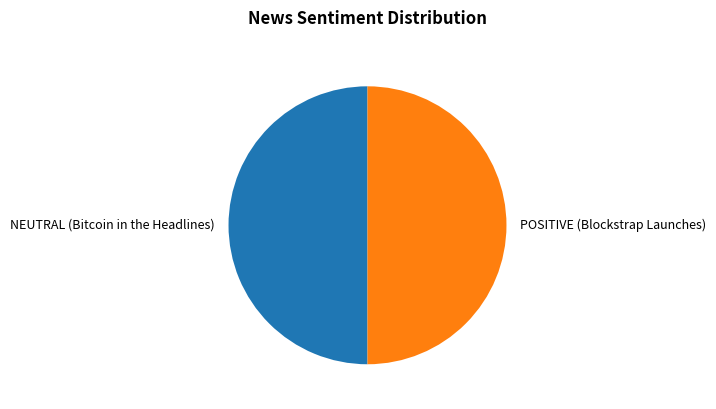

What is the ratio of the value at POSITIVE (Blockstrap Launches) to the value at NEUTRAL (Bitcoin in the Headlines)?

1.0